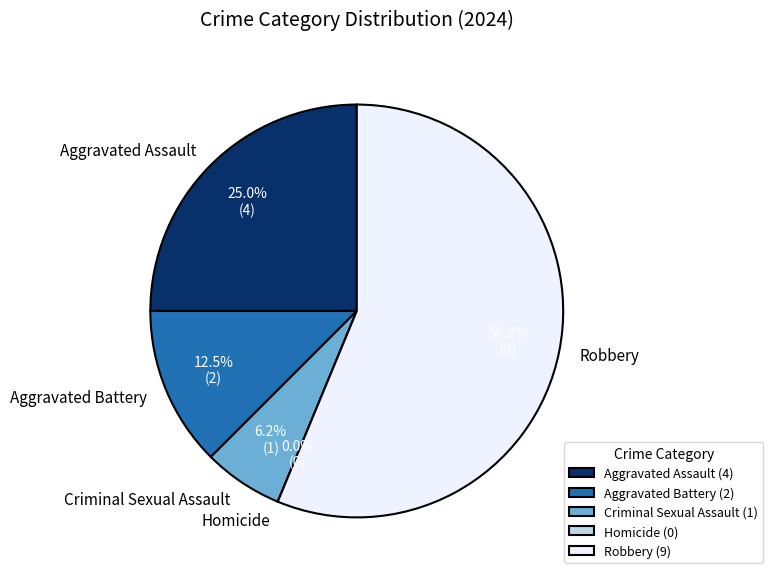

To the nearest percent, what is the average slice percentage?

20%